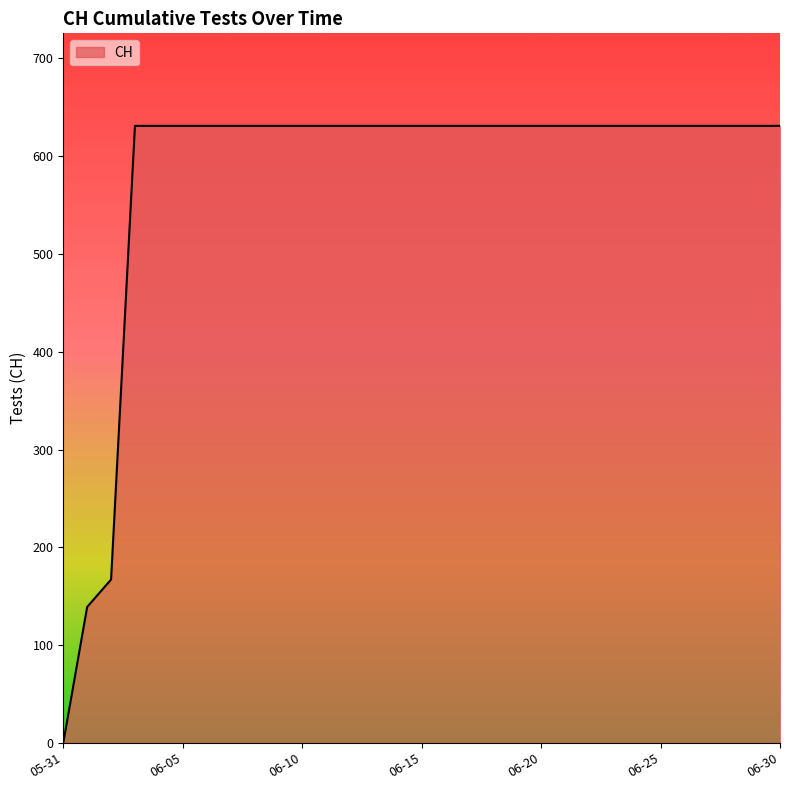

What is the difference between the maximum and minimum values?

631